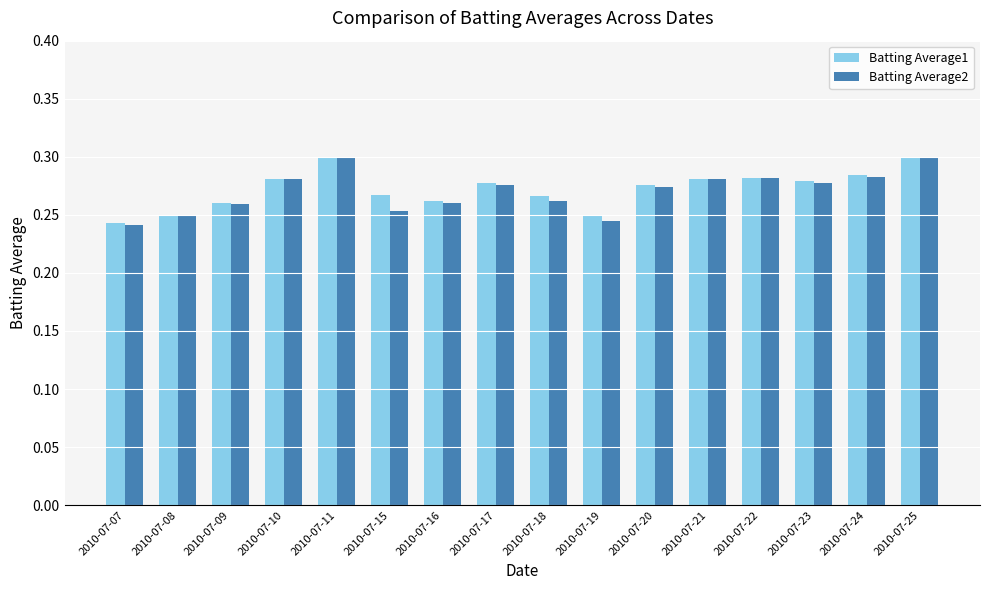

Is the value of Batting Average2 at 2010-07-23 greater than the value of Batting Average1 at 2010-07-21?

No